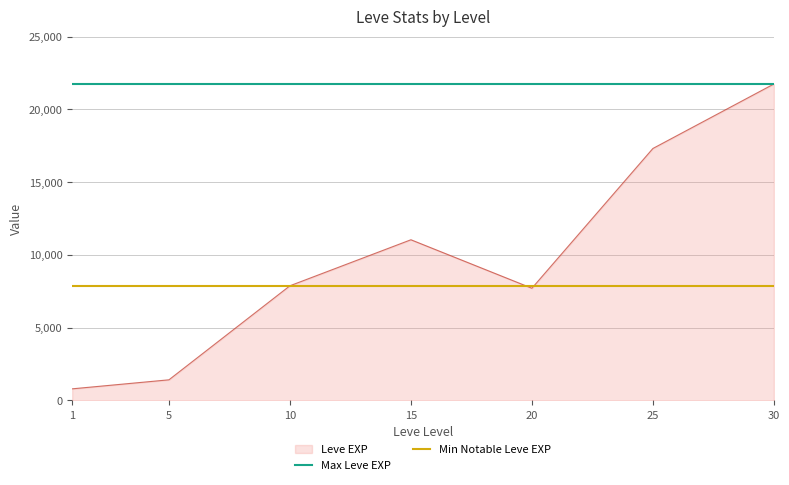

What is the average value of the Max Leve EXP series?

21740